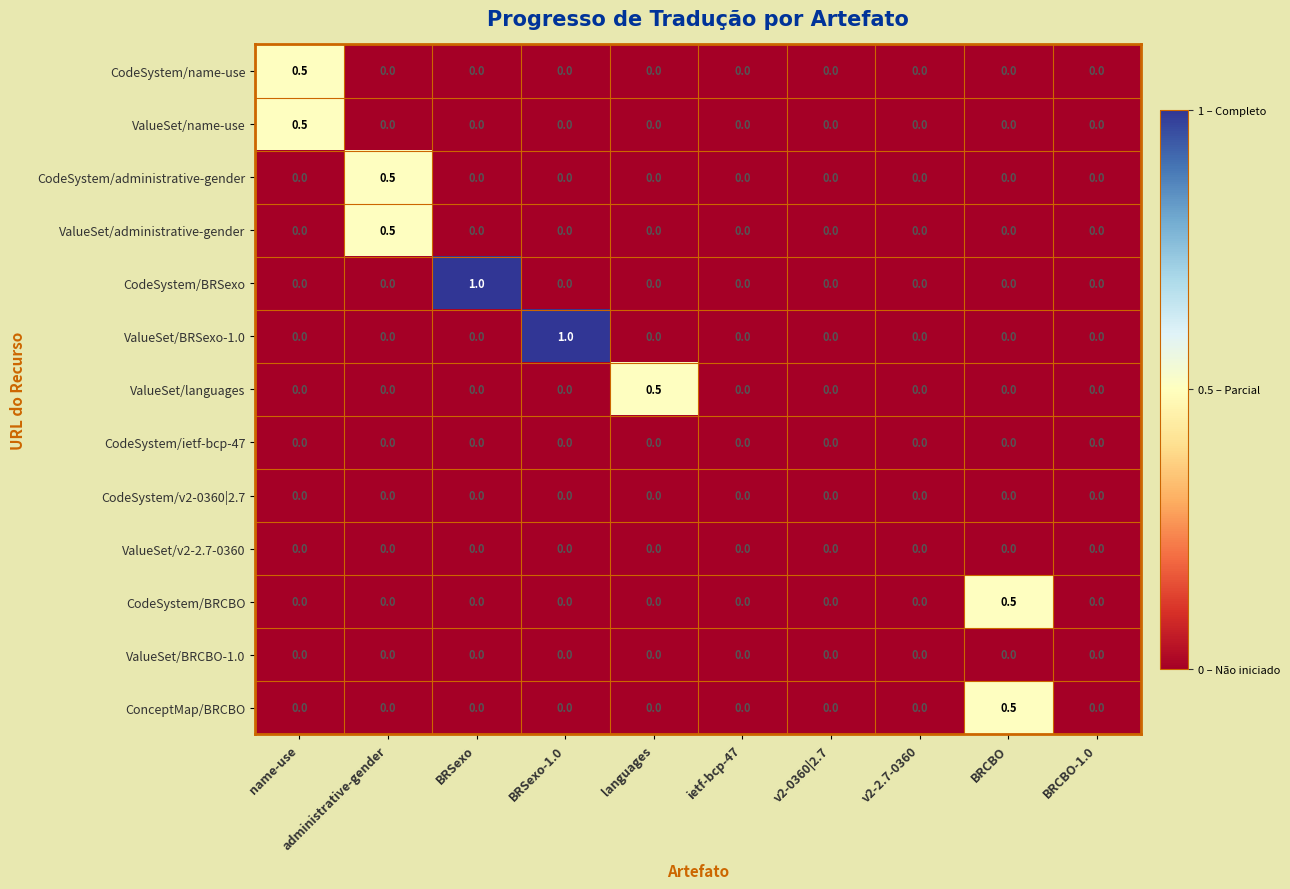

The value of CodeSystem/BRSexo at administrative-gender is 0.5. True or false?

False